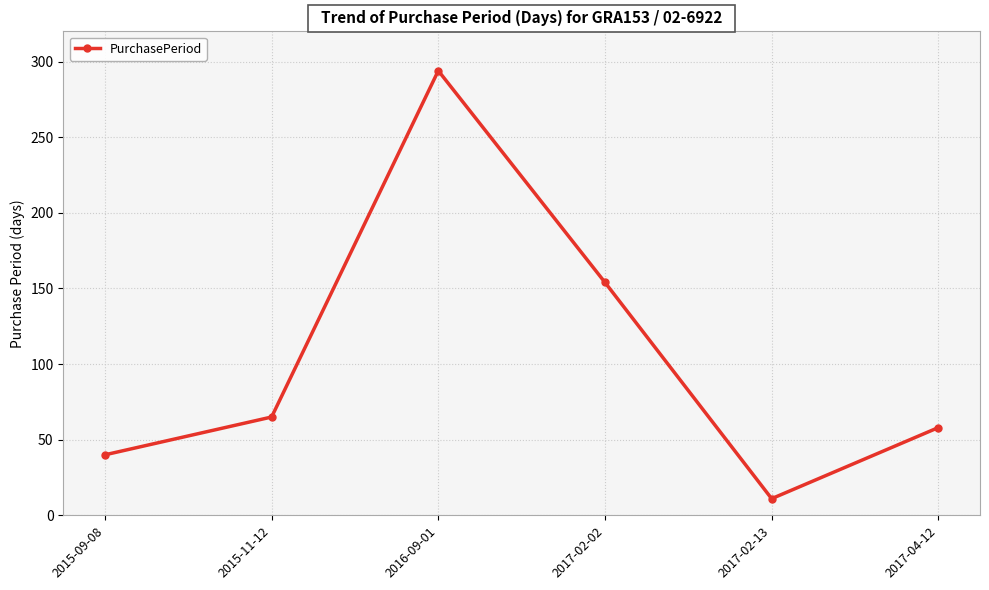

Reading right to left, extract all data points from this chart.

58	11	154	294	65	40